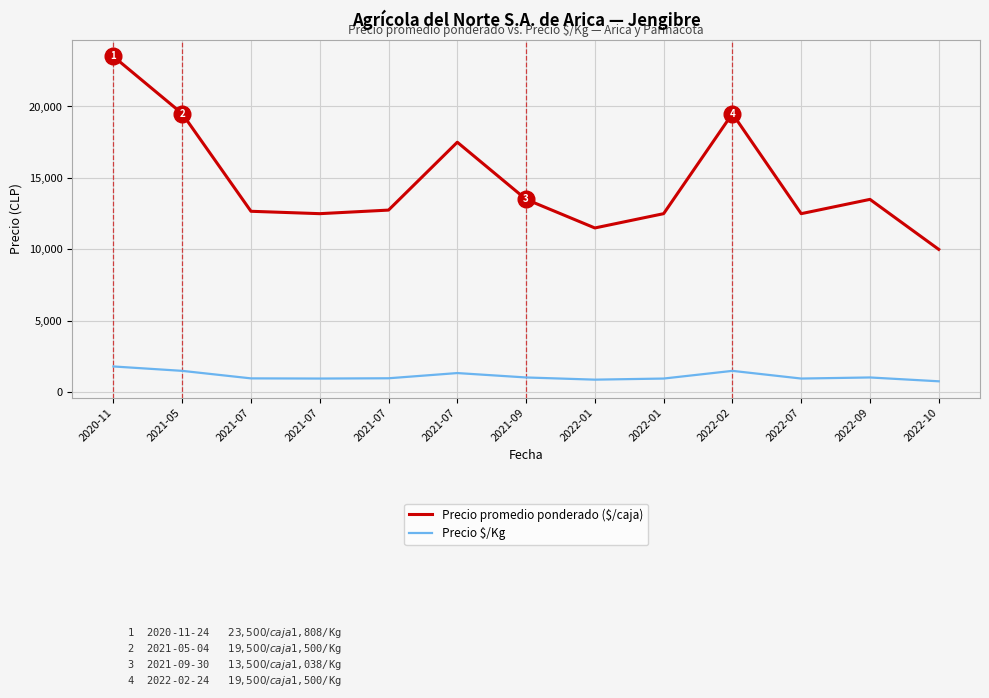

How many lines are shown in the chart?

2